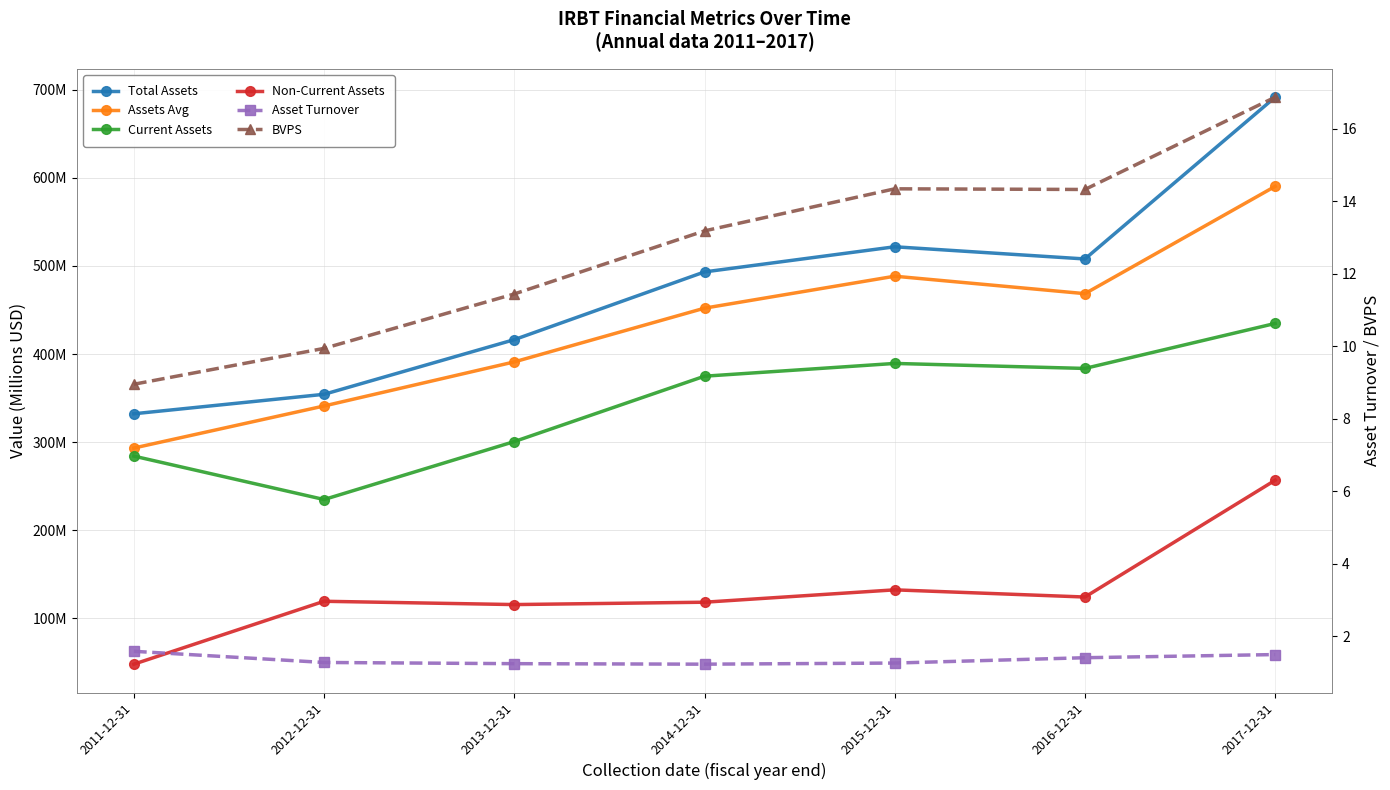

What is the difference between the highest and lowest values at 2012-12-31?

353.0